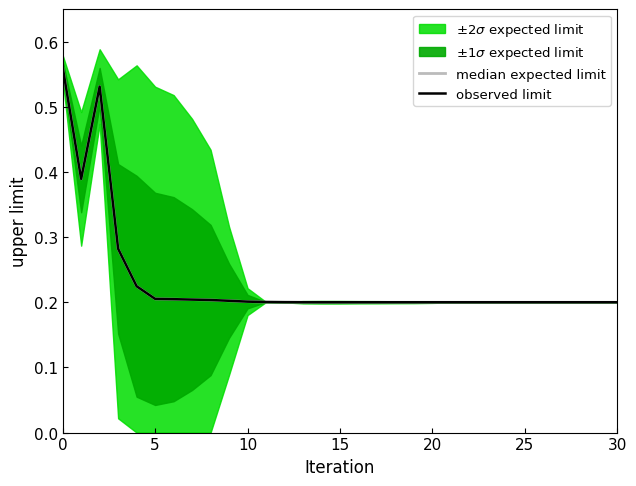

What is the maximum value for median expected limit?

0.6